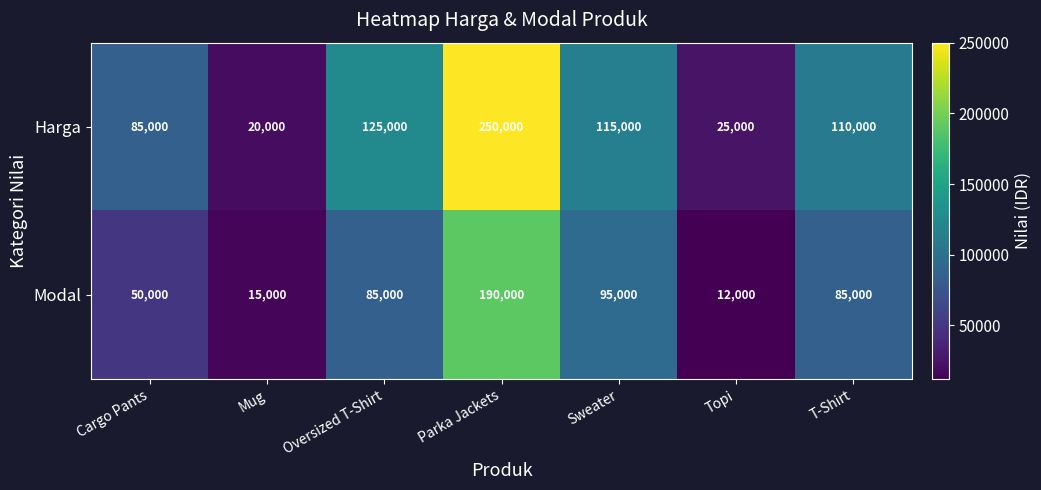

At T-Shirt, list the series in order from largest to smallest.

Harga, Modal